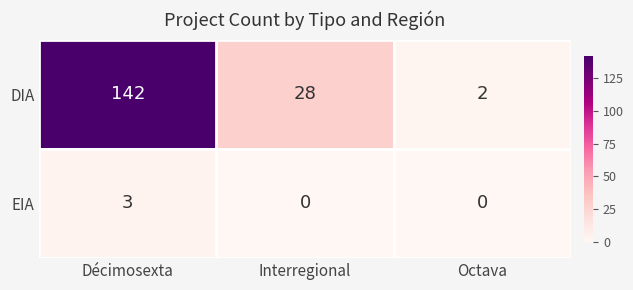

At which category is the sum across all series the highest?

Décimosexta